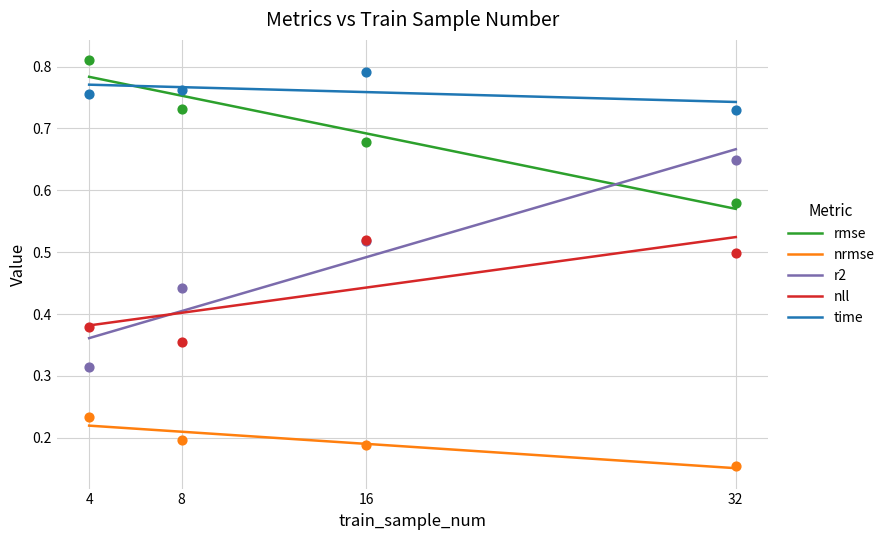

Which series reaches the maximum Y coordinate?

rmse